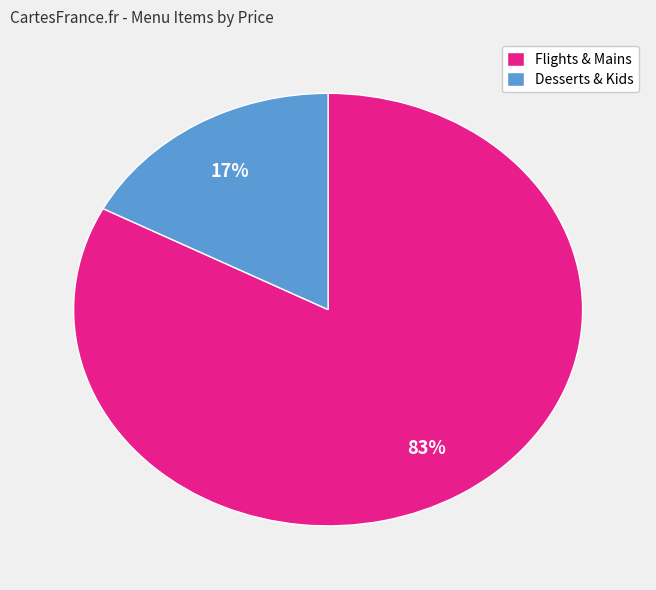

Count the number of slices in the pie.

2